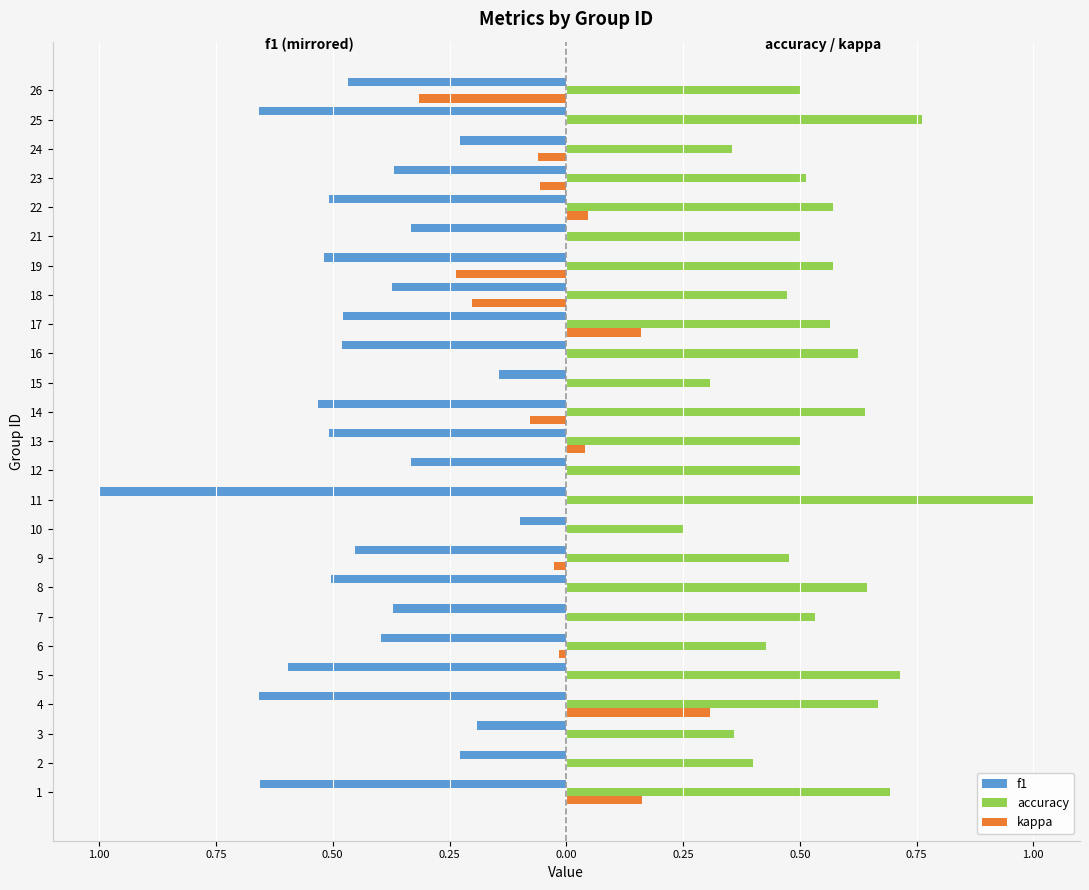

True or false: f1 has a value of -0.6 at 11.

False